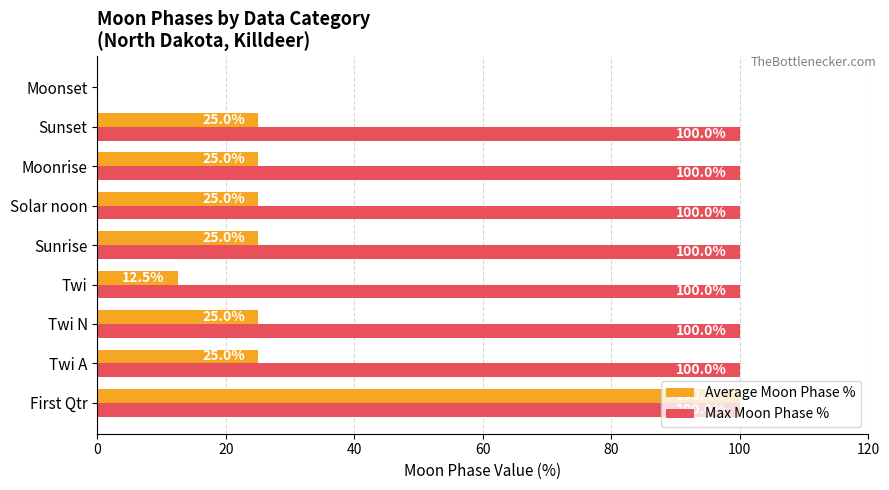

Between Twi A and Moonset, which series saw the biggest shift?

Max Moon Phase %